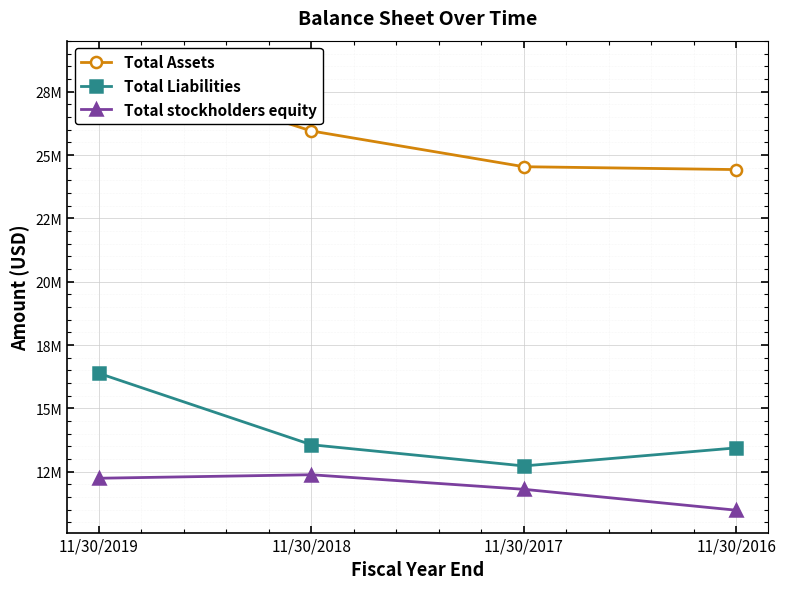

At which label does Total Assets reach its minimum?

11/30/2016